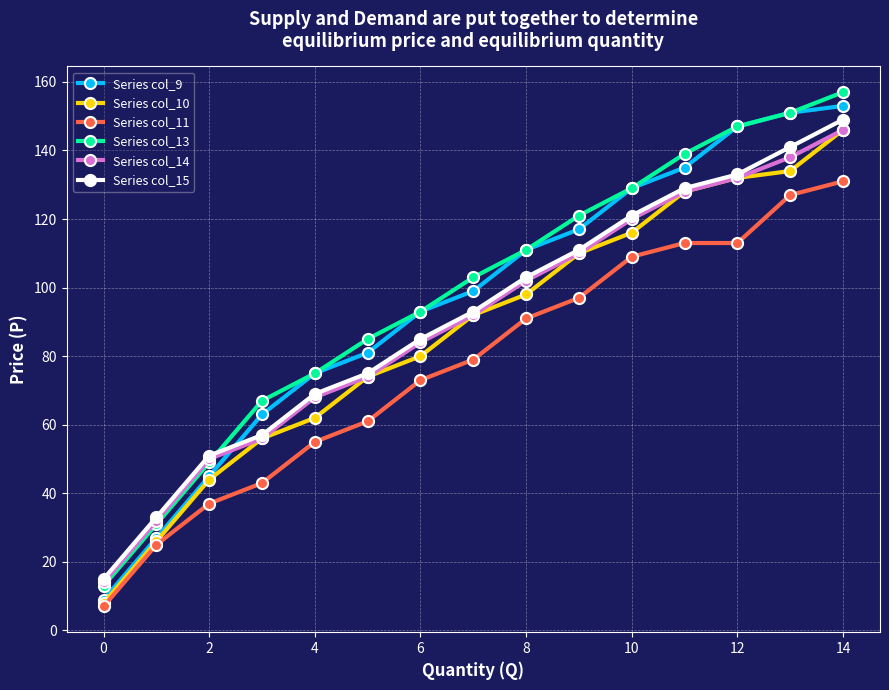

What is the difference between the maximum and second lowest values in the Series col_13 series?

126